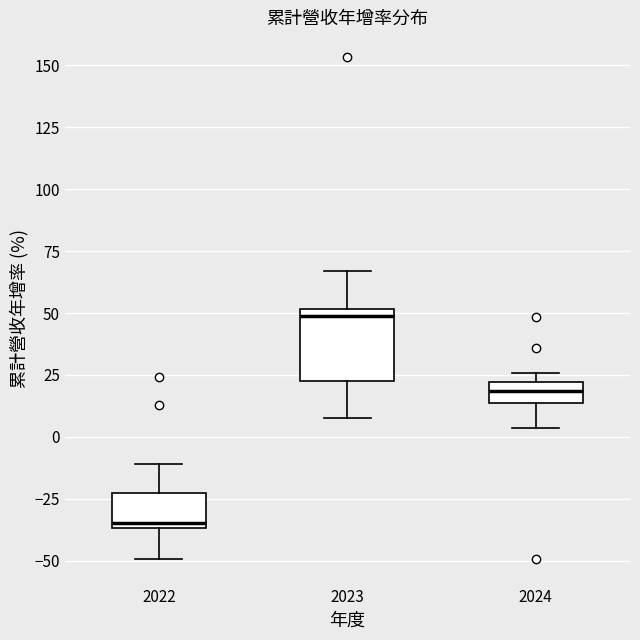

Comparing the boxes themselves (not the whiskers), which one is the tallest?

2023